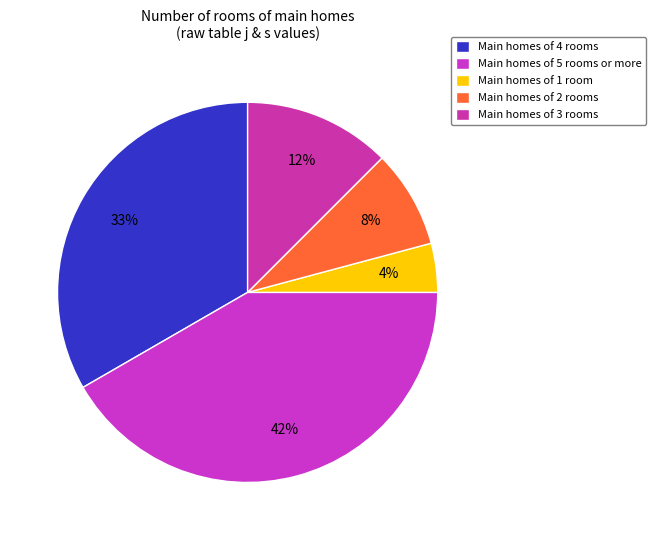

What is the largest slice in the pie chart?

j=5, s=5